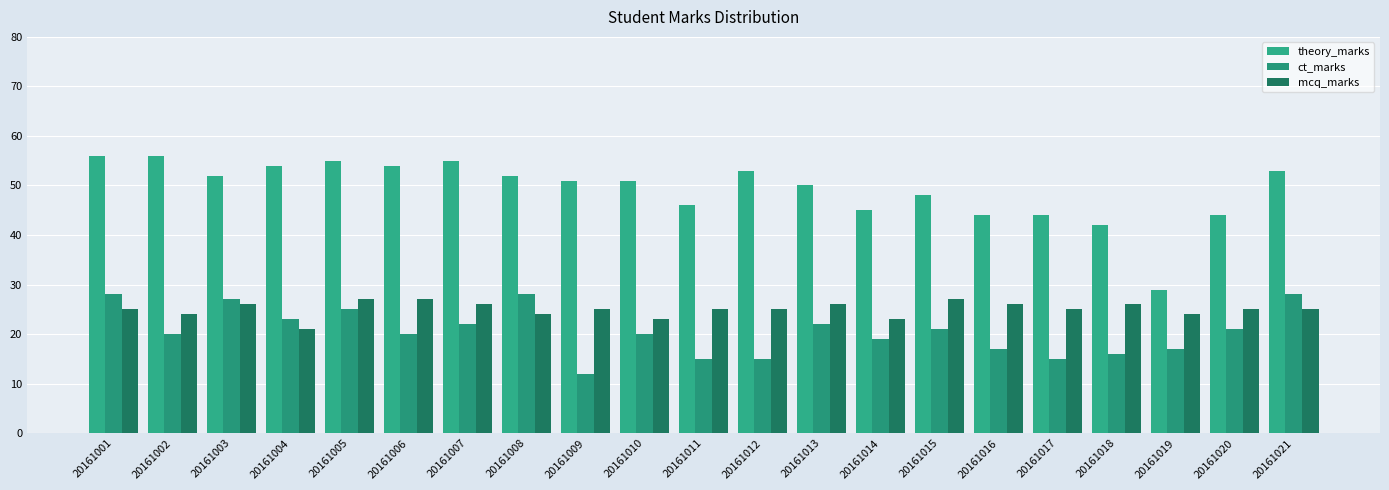

What are all the series names shown in the legend?

theory_marks, ct_marks, mcq_marks